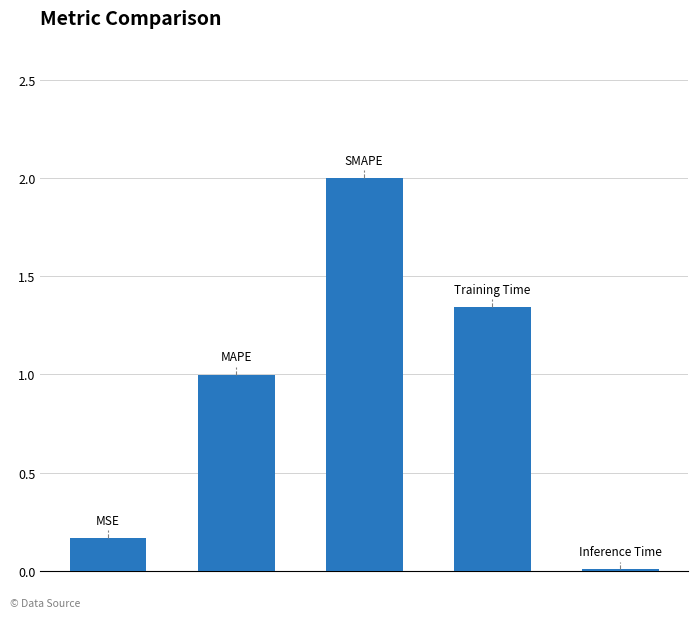

What is the sum of all values?

4.5